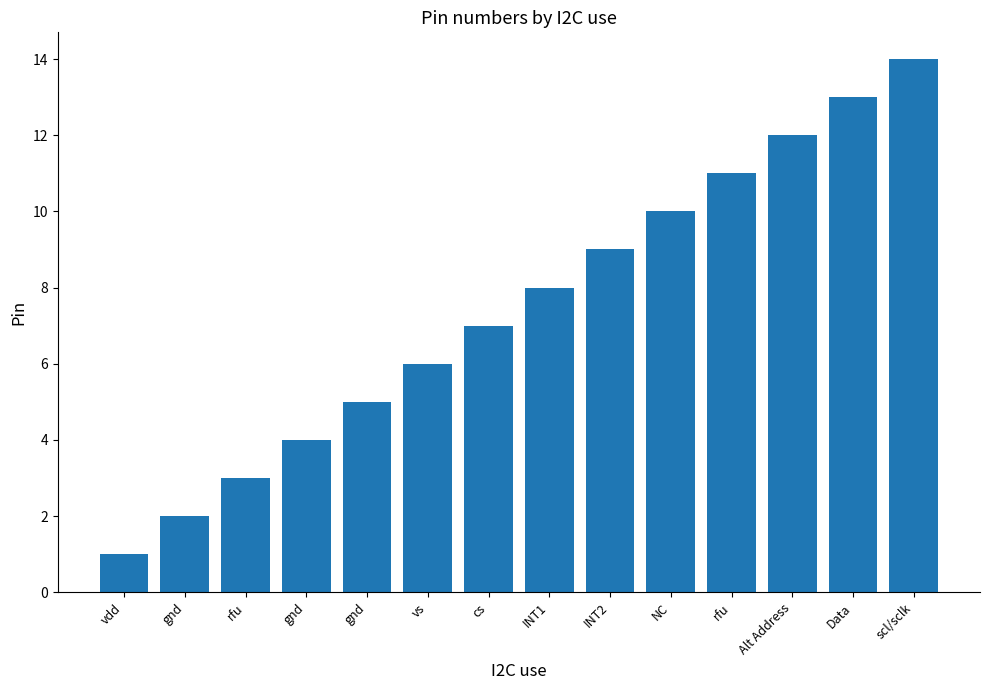

Where is the data nearest to the value 7?

cs